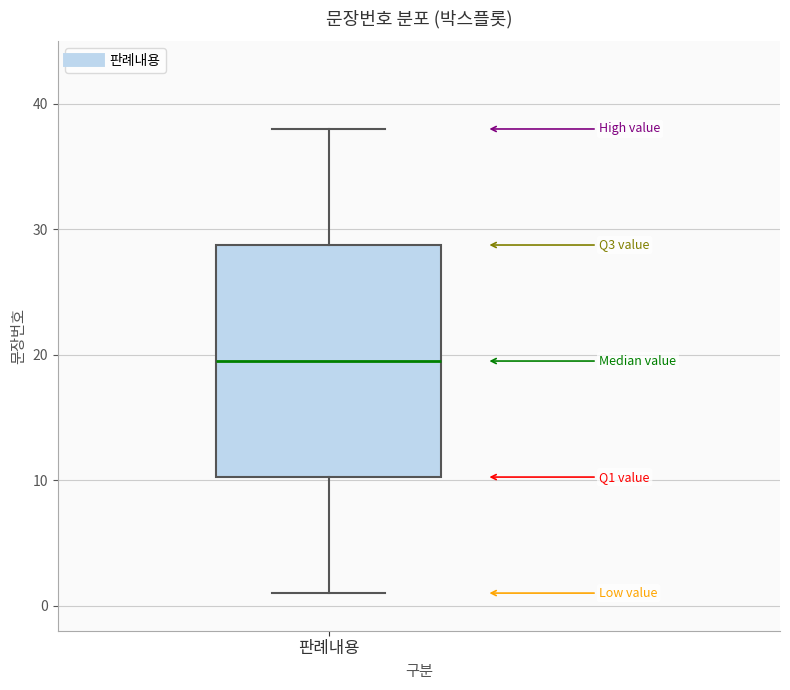

Transcribe this box plot: give where the median line is, the range the box spans, and where the two whiskers end, as read against the y-axis. The values are not printed on the chart, so give them approximately, as read against the axis.

median 20, box 10 to 29, whiskers 1 to 38